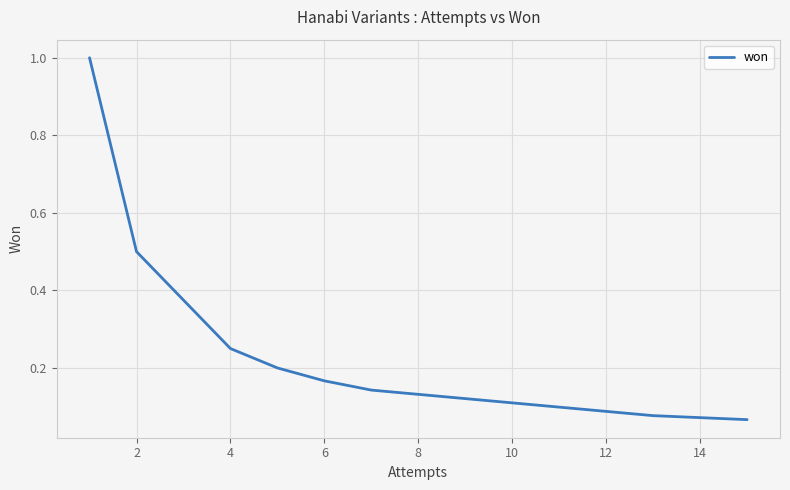

What is the smallest value displayed?

0.1